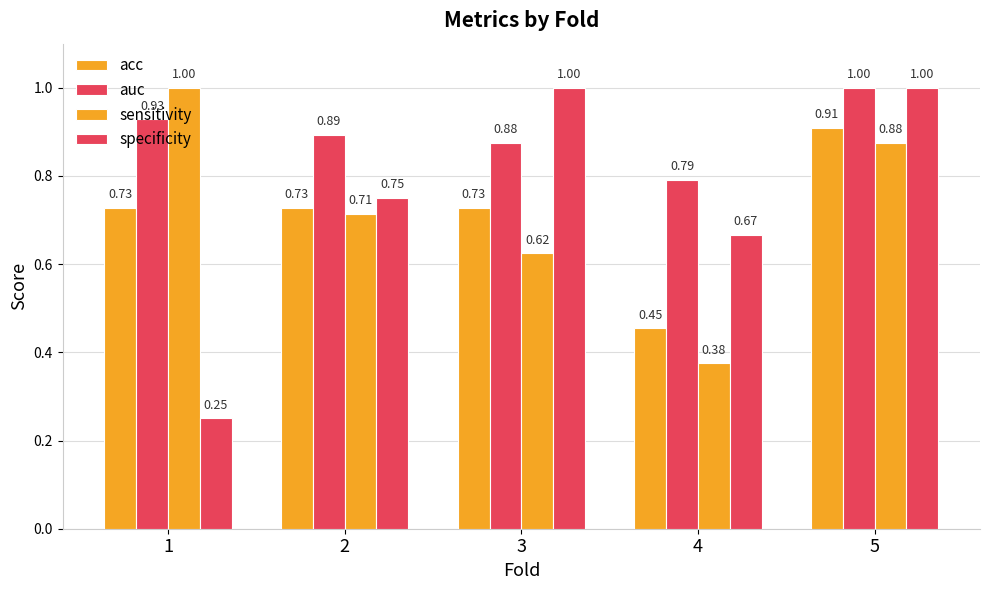

Does the chart contain stacked bars?

No